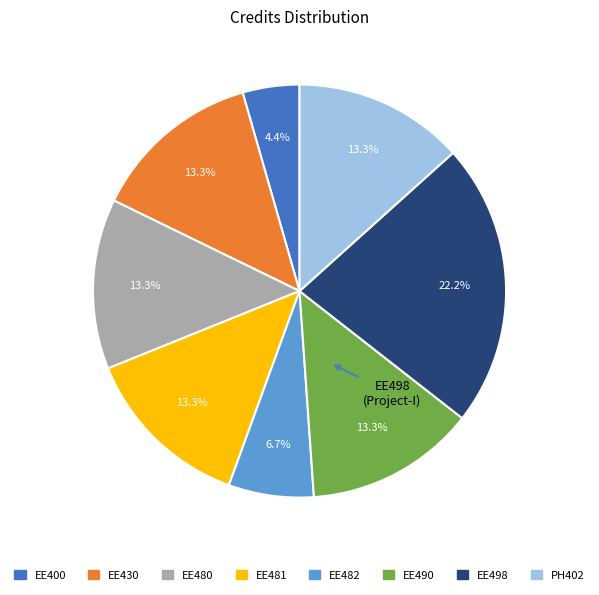

The EE481 slice represents 27% of the pie. True or false?

False